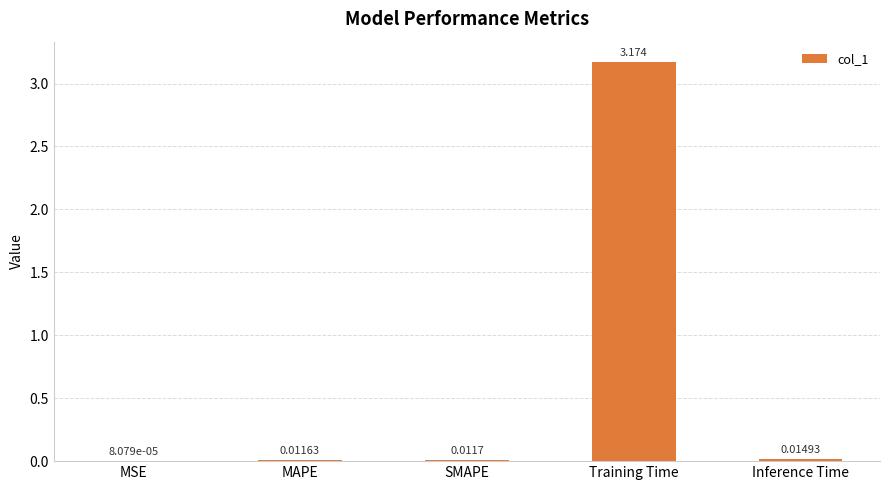

At which label is the value closest to 1?

Inference Time